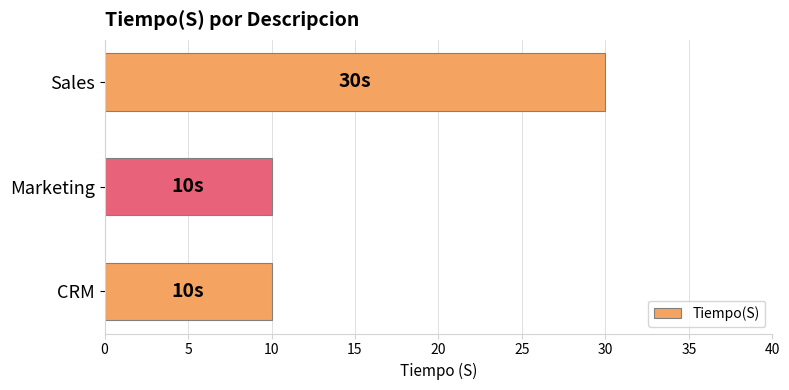

The chart shows a value of 16 at Marketing. True or false?

False